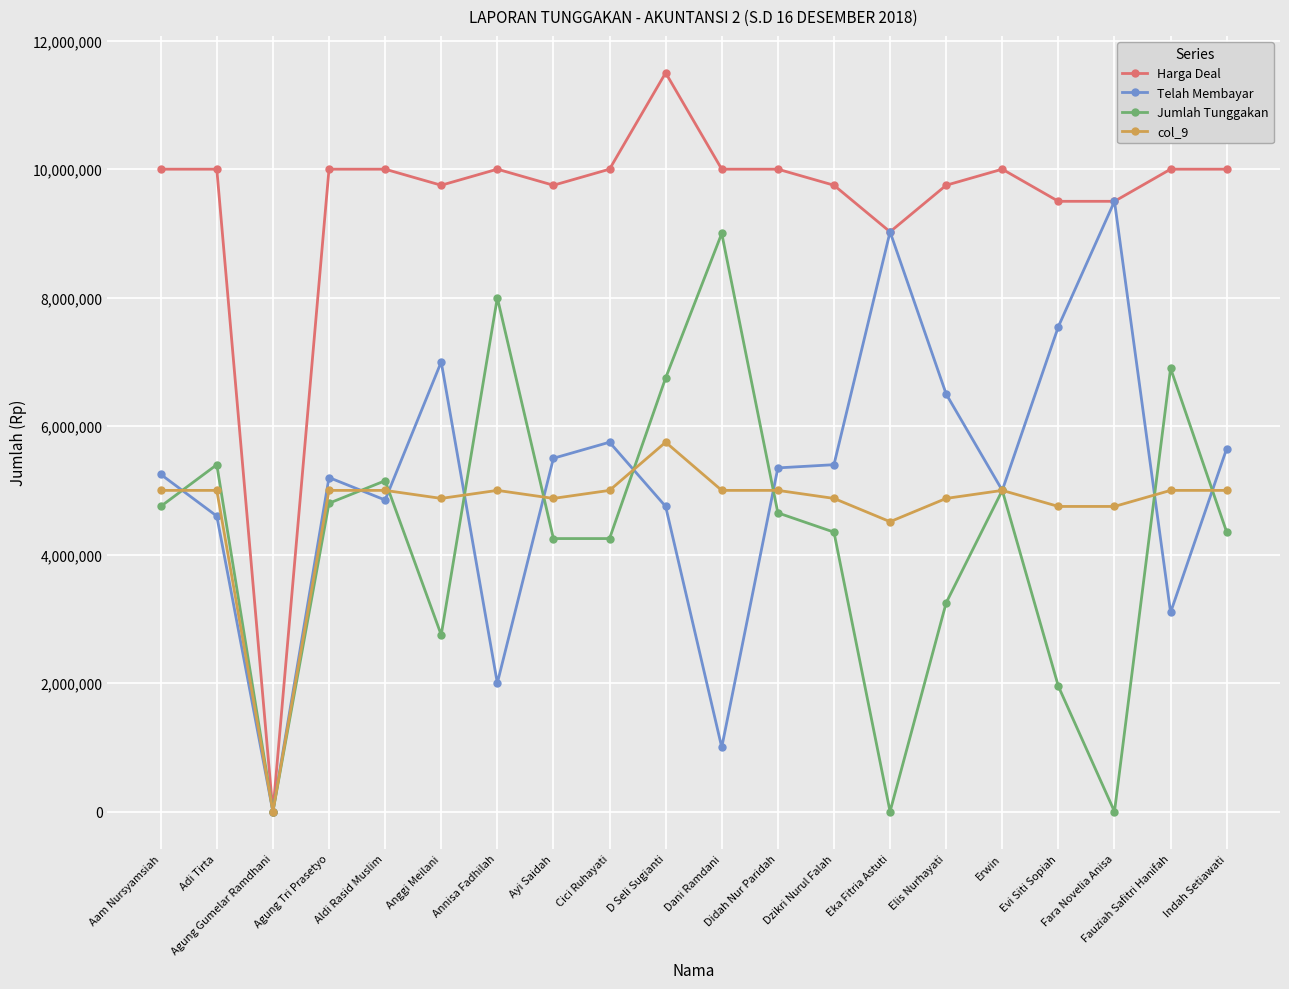

At which label does Telah Membayar first exceed 5350000?

Anggi Meilani